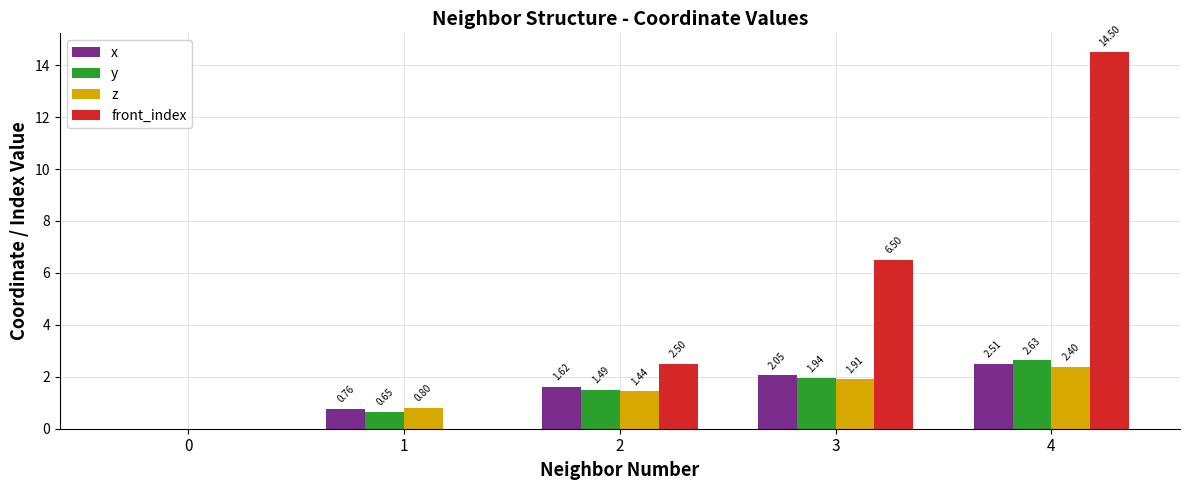

Between 2 and 4, which series saw the biggest shift?

front_index